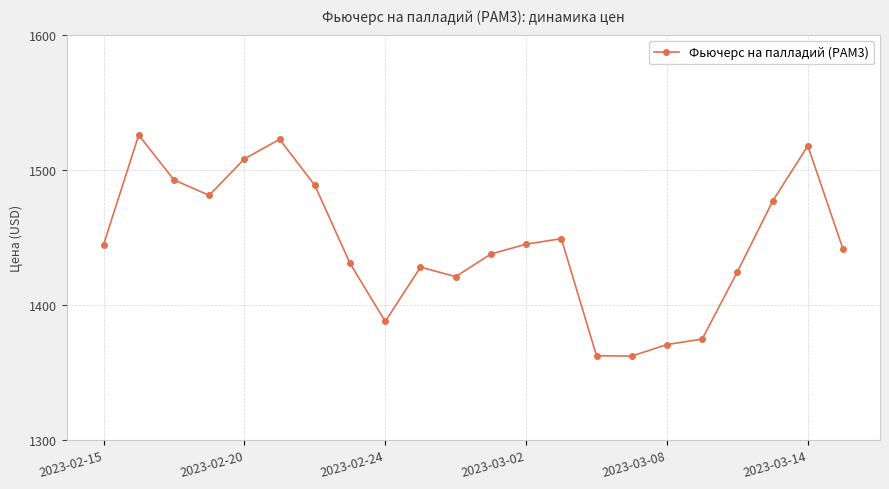

What is the difference between the maximum and minimum values?

163.6